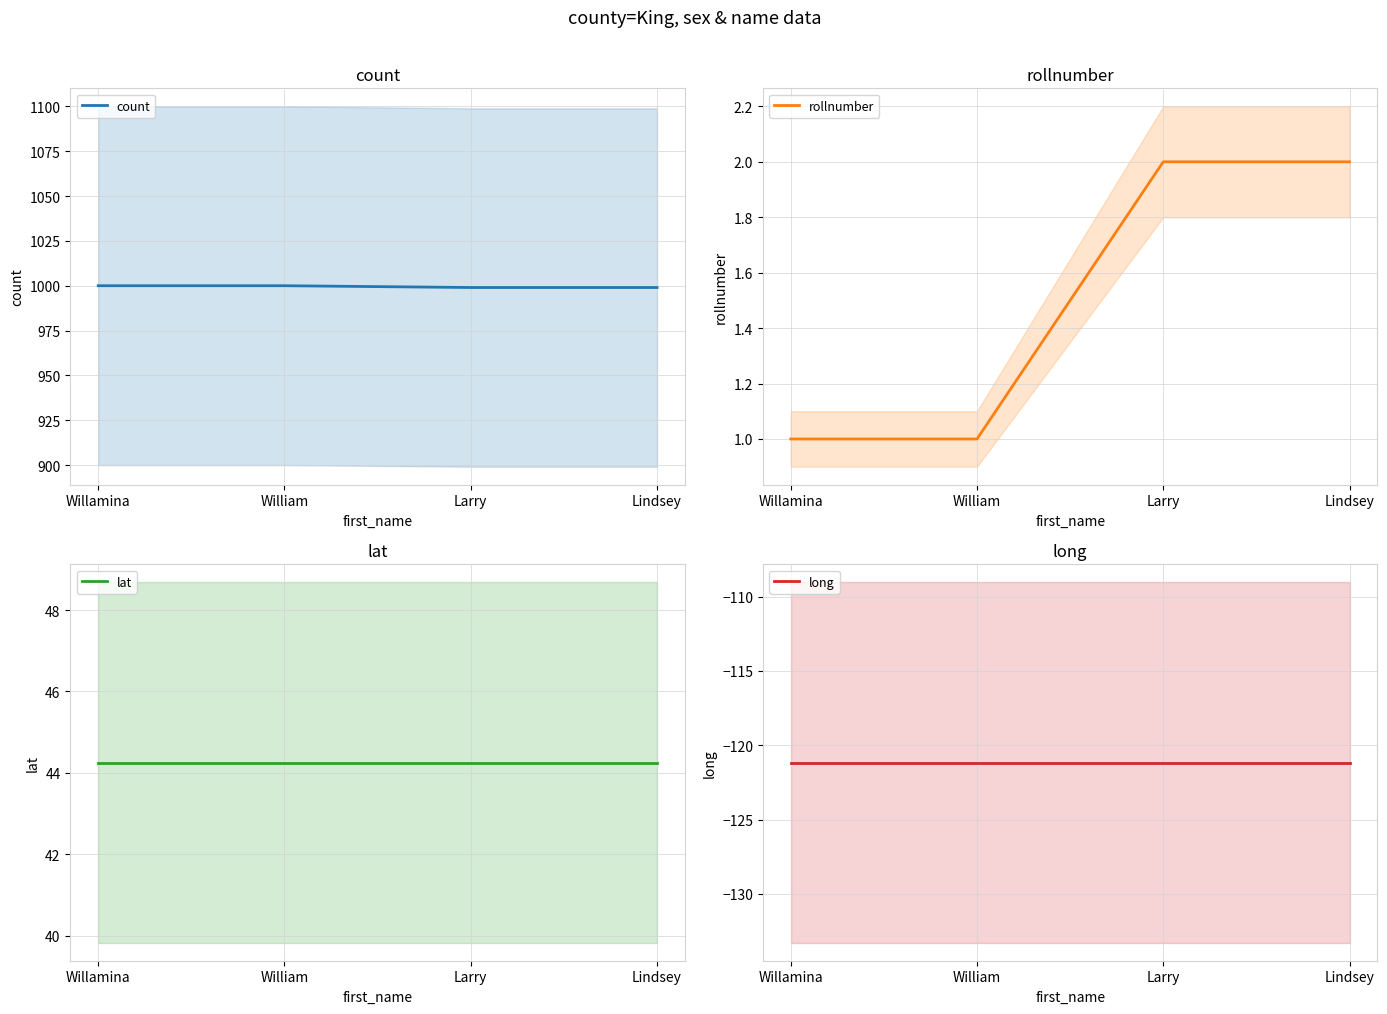

Count the number of categories in the chart.

4